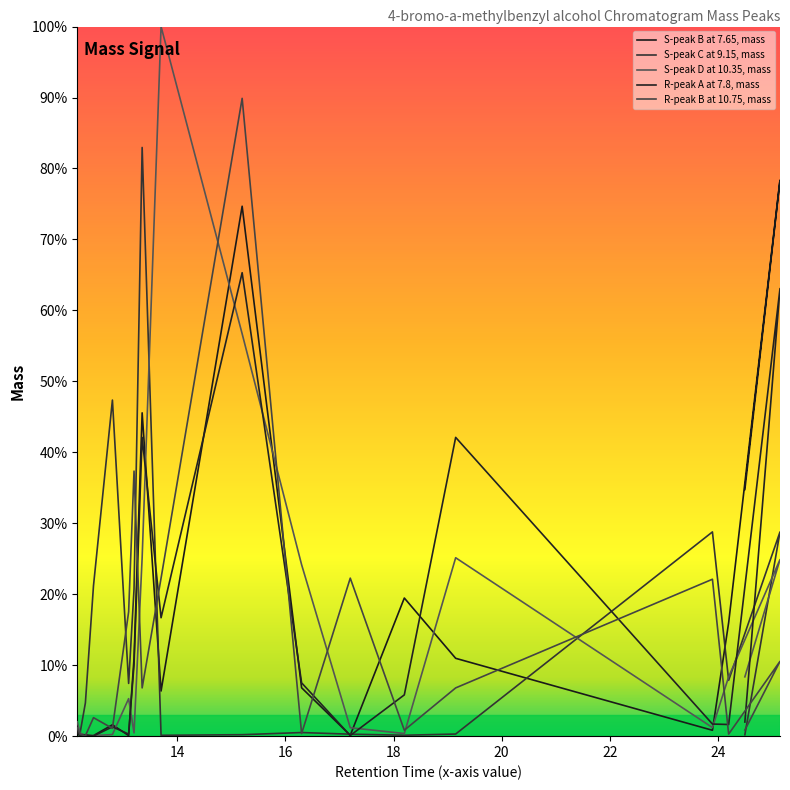

Count the number of categories in the chart.

18